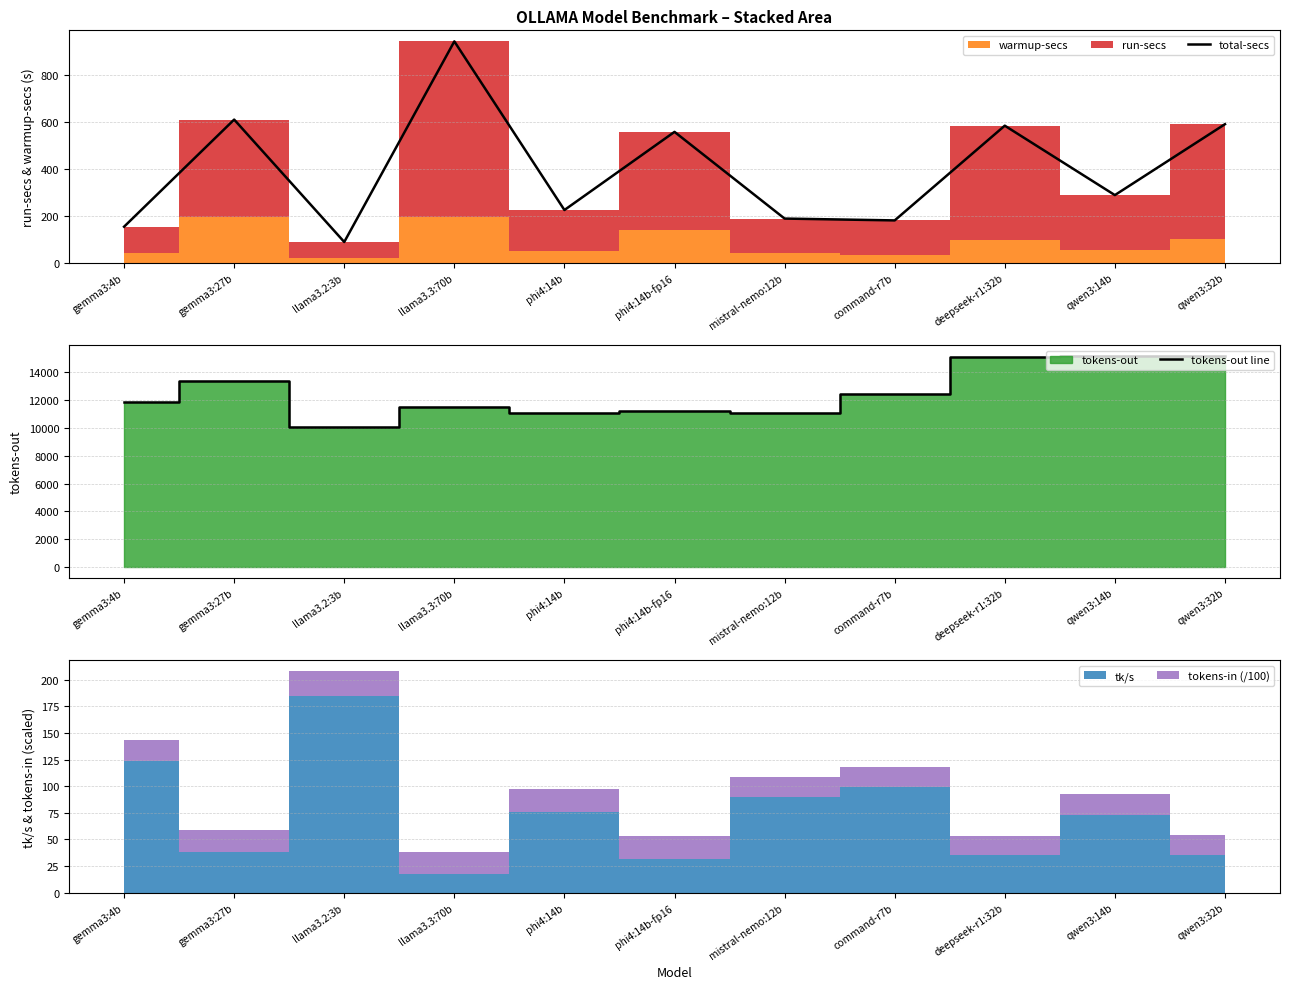

What is the average value of the total-secs series?

399.8